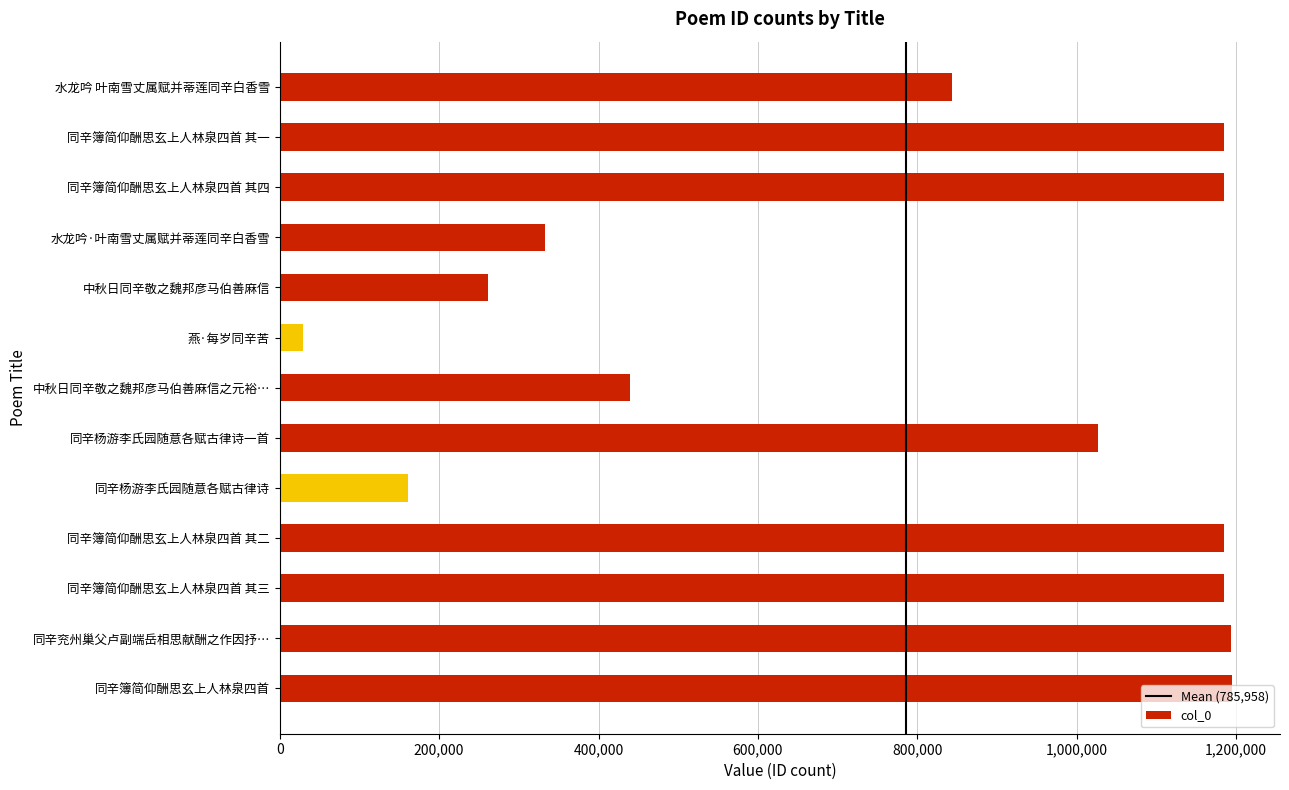

Approximately how many times larger is the value at 同辛簿简仰酬思玄上人林泉四首 其三 compared to 水龙吟 叶南雪丈属赋并蒂莲同辛白香雪?

1.4